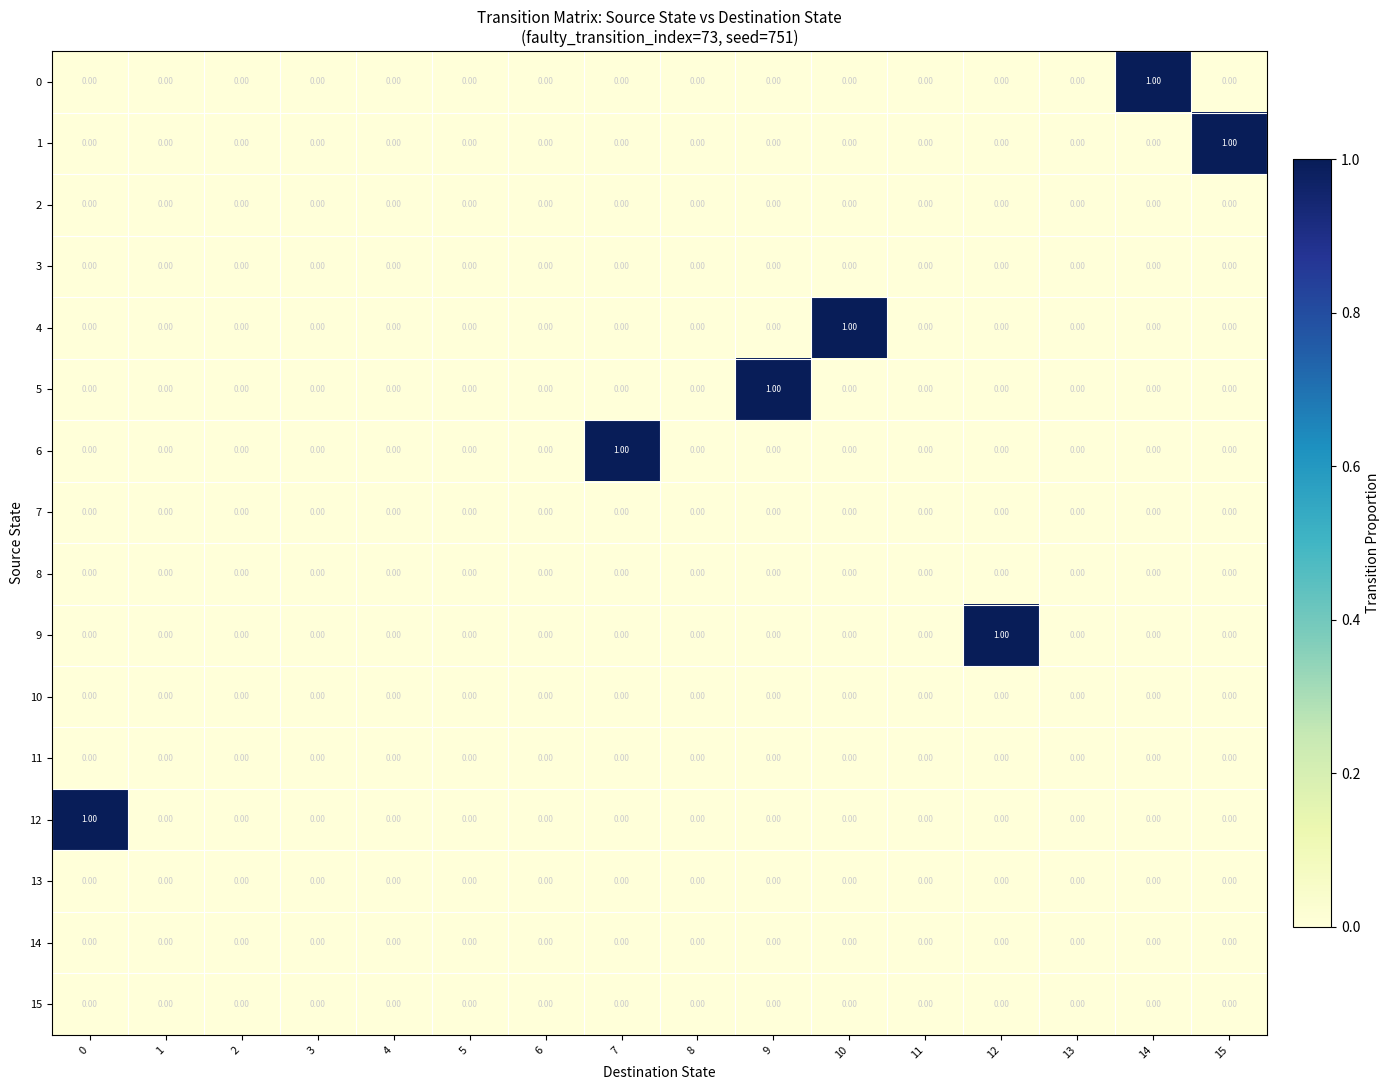

How many categories are shown in the chart?

16